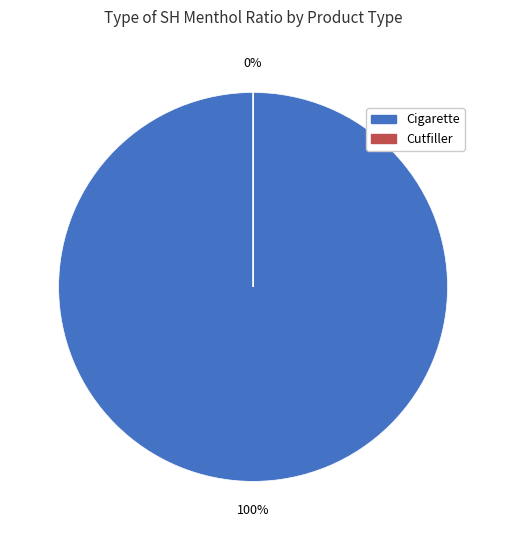

Which slice is the smallest?

Cutfiller